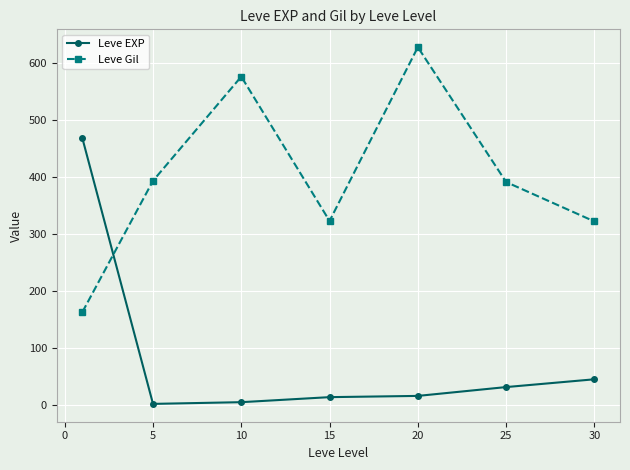

What is the value of the Leve Gil point at the 5th from the left?

628.3